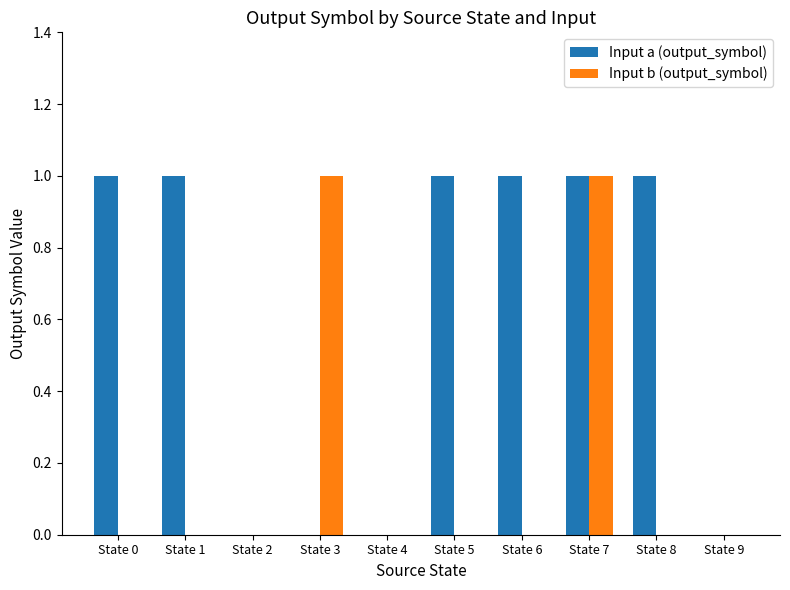

What is the sum of all Input a (output_symbol) values?

6